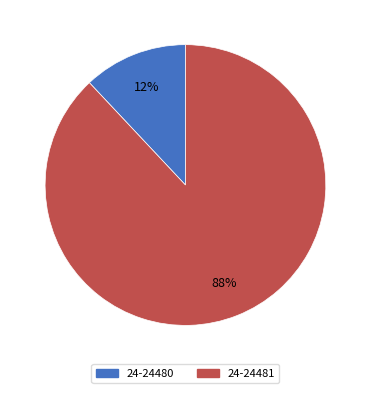

Is the sum of 24-24480 and 24-24481 greater than half?

Yes